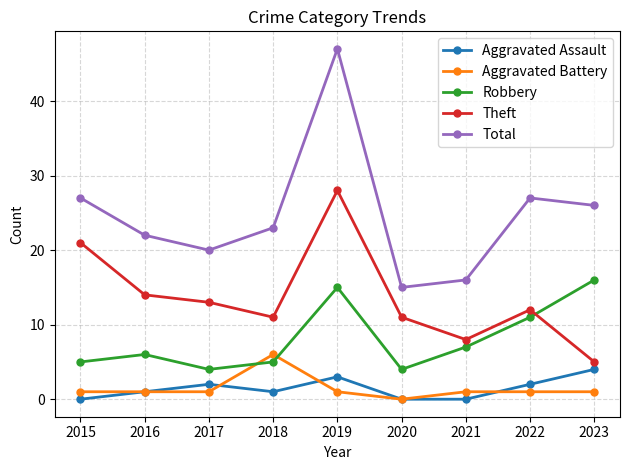

What is the greatest value displayed?

47